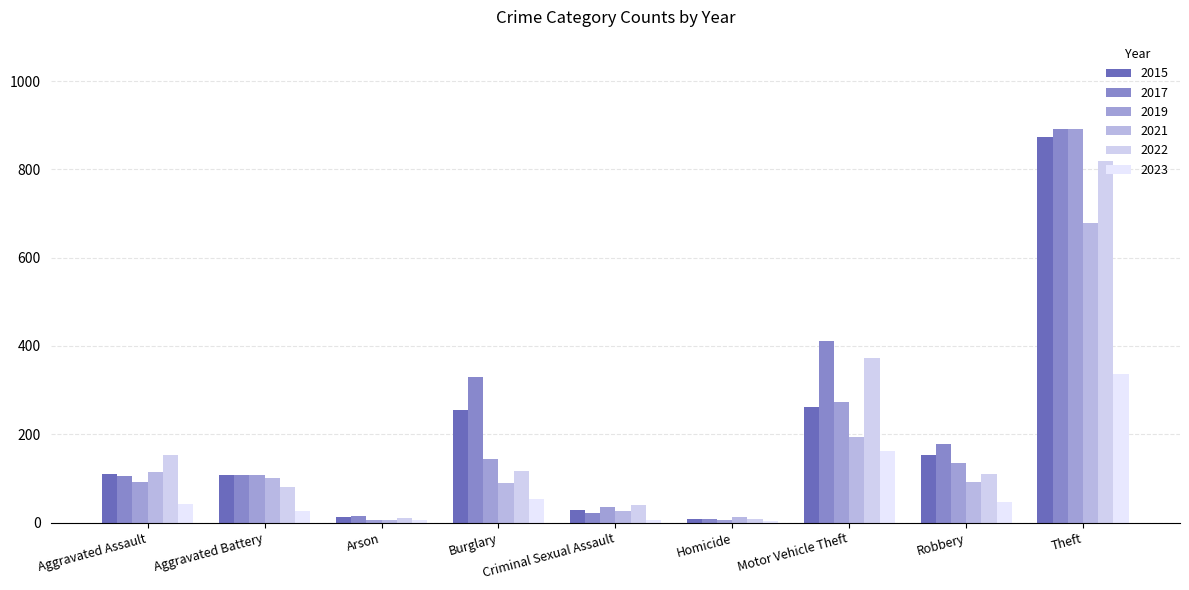

What is the total value across all series at Arson?

54